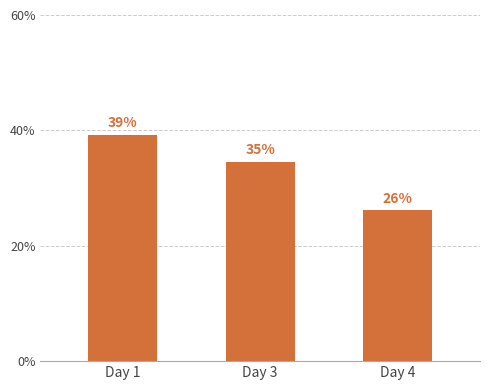

What is the value of the 2nd bar from the left?

34.6